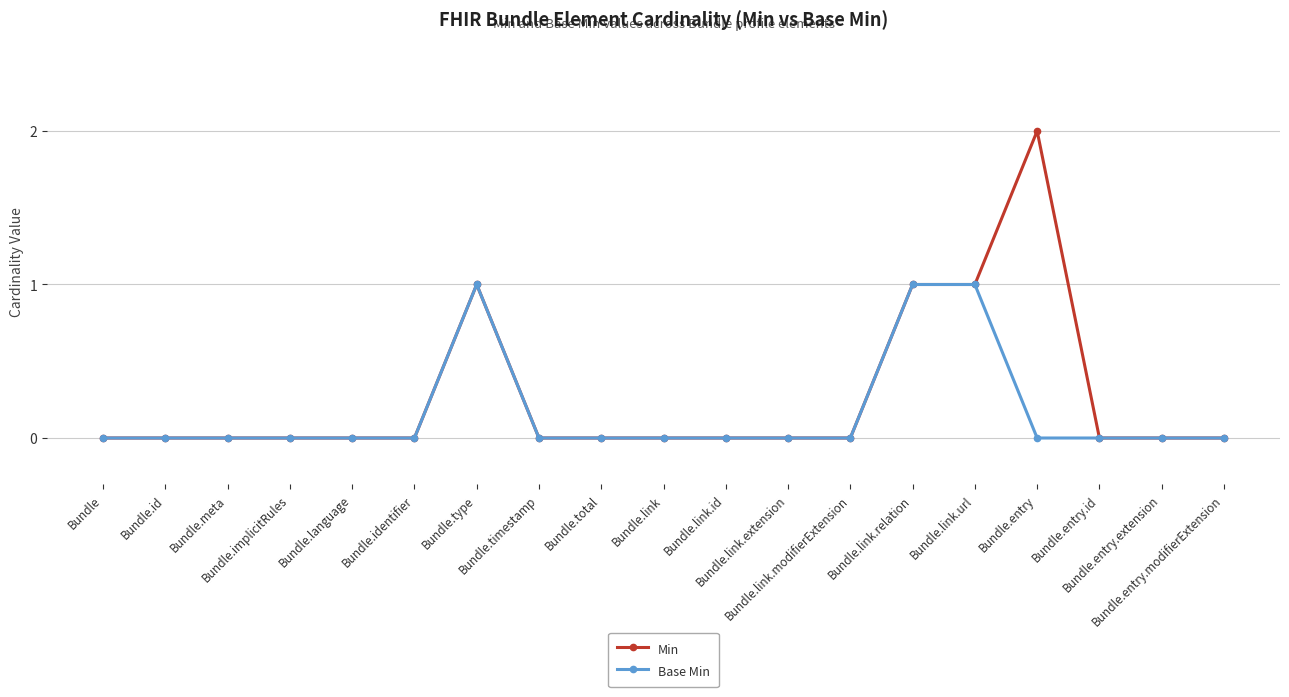

Reading left to right, transcribe all the data shown in this chart.

Min: Bundle=0	Bundle.id=0	Bundle.meta=0	Bundle.implicitRules=0	Bundle.language=0	Bundle.identifier=0	Bundle.type=1	Bundle.timestamp=0	Bundle.total=0	Bundle.link=0	Bundle.link.id=0	Bundle.link.extension=0	Bundle.link.modifierExtension=0	Bundle.link.relation=1	Bundle.link.url=1	Bundle.entry=2	Bundle.entry.id=0	Bundle.entry.extension=0	Bundle.entry.modifierExtension=0
Base Min: Bundle=0	Bundle.id=0	Bundle.meta=0	Bundle.implicitRules=0	Bundle.language=0	Bundle.identifier=0	Bundle.type=1	Bundle.timestamp=0	Bundle.total=0	Bundle.link=0	Bundle.link.id=0	Bundle.link.extension=0	Bundle.link.modifierExtension=0	Bundle.link.relation=1	Bundle.link.url=1	Bundle.entry=0	Bundle.entry.id=0	Bundle.entry.extension=0	Bundle.entry.modifierExtension=0